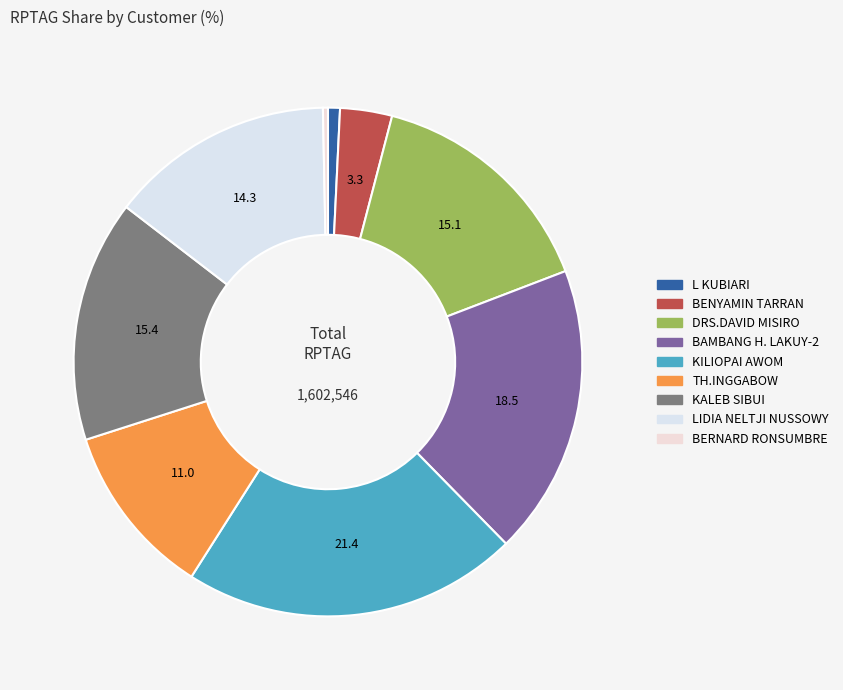

Which slice is the largest?

KILIOPAI AWOM